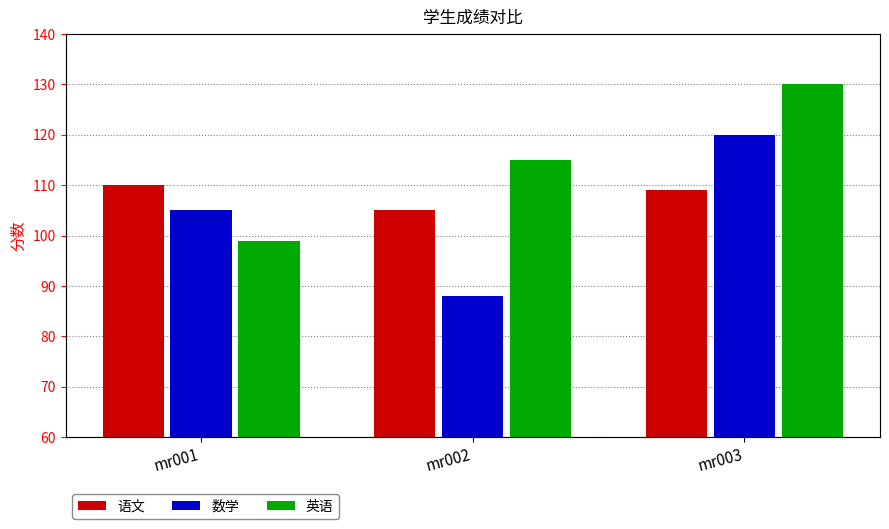

At which label is 语文 closest to 107?

mr002